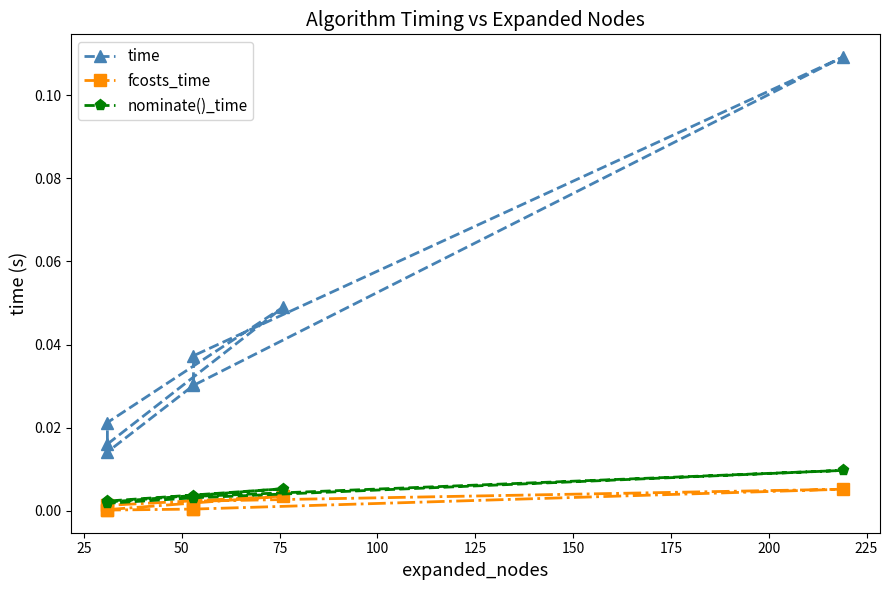

The fcosts_time series shows 0.0 at 125. True or false?

True